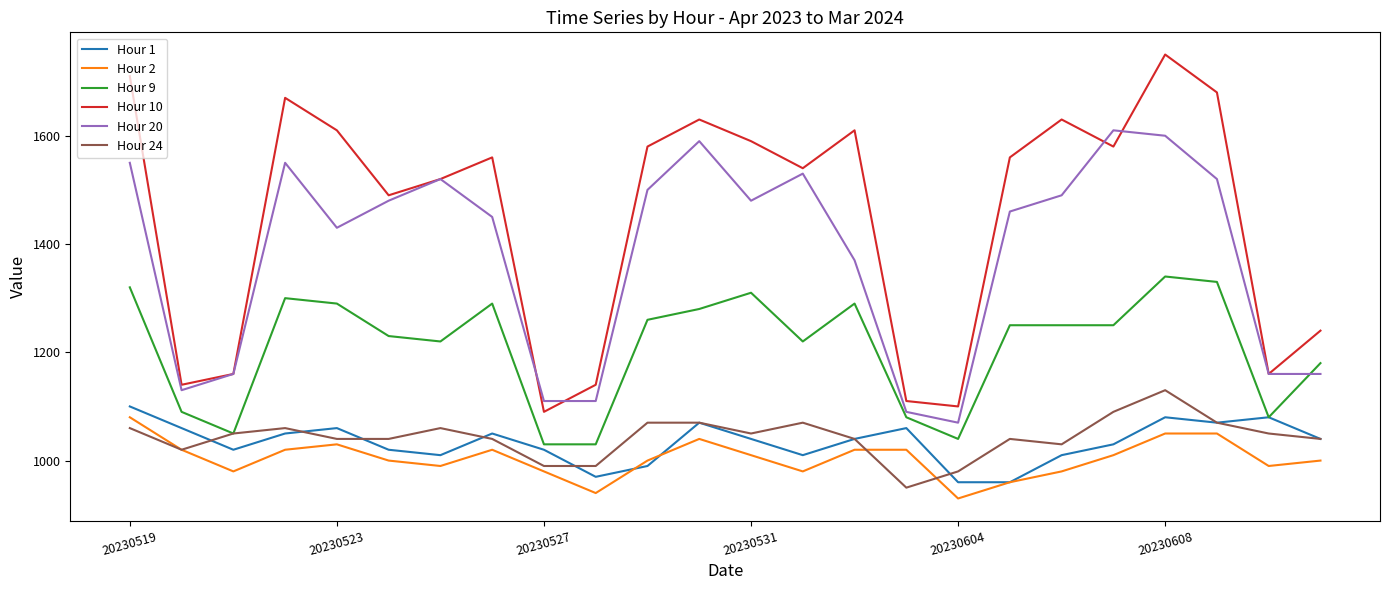

Which series has the largest total across all categories?

Hour 10